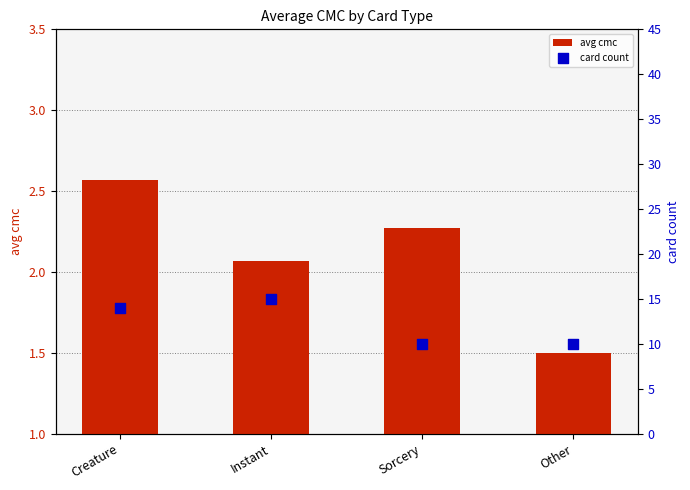

At how many categories does at least one series exceed 7?

4